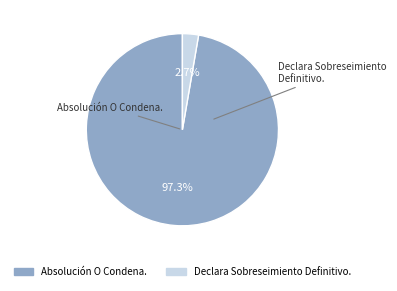

Between Absolución O Condena. and Declara Sobreseimiento Definitivo., which is larger?

Absolución O Condena.